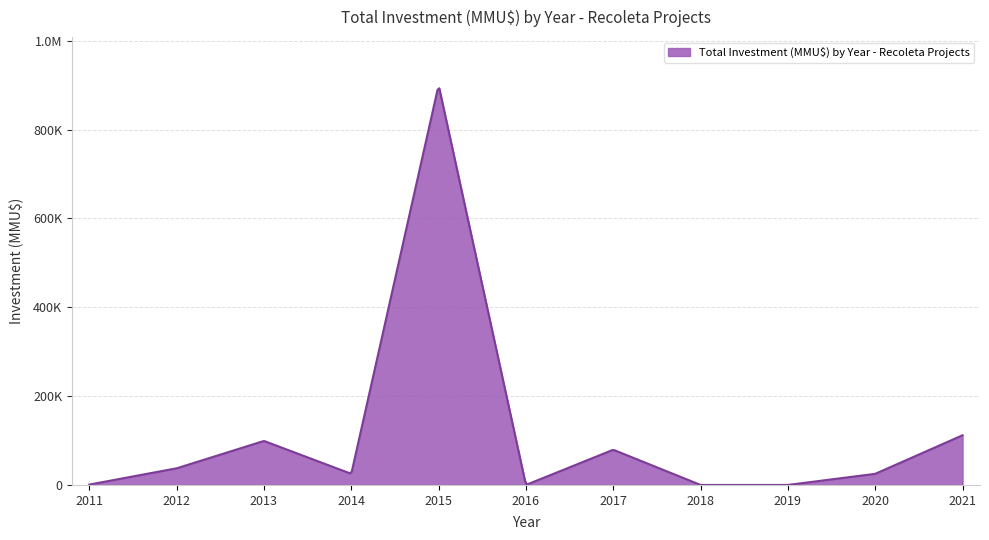

True or false: there are more than 0 points higher than both neighbors.

True